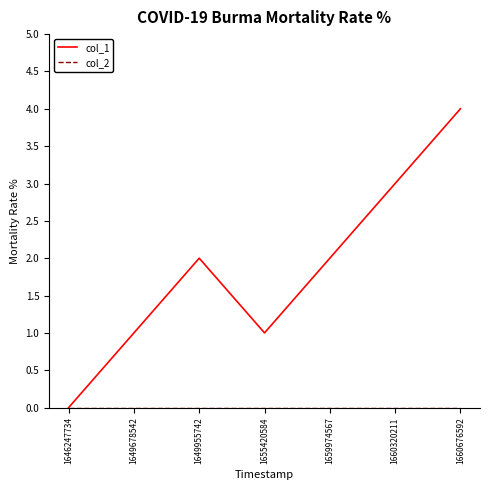

What is the difference between the highest and lowest values at 1655420584?

1